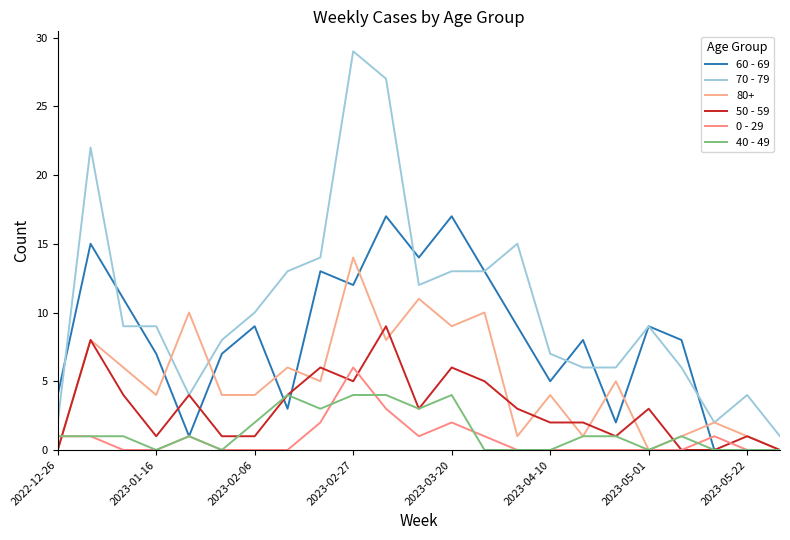

True or false: 50 - 59 and 70 - 79 intersect in this chart.

False